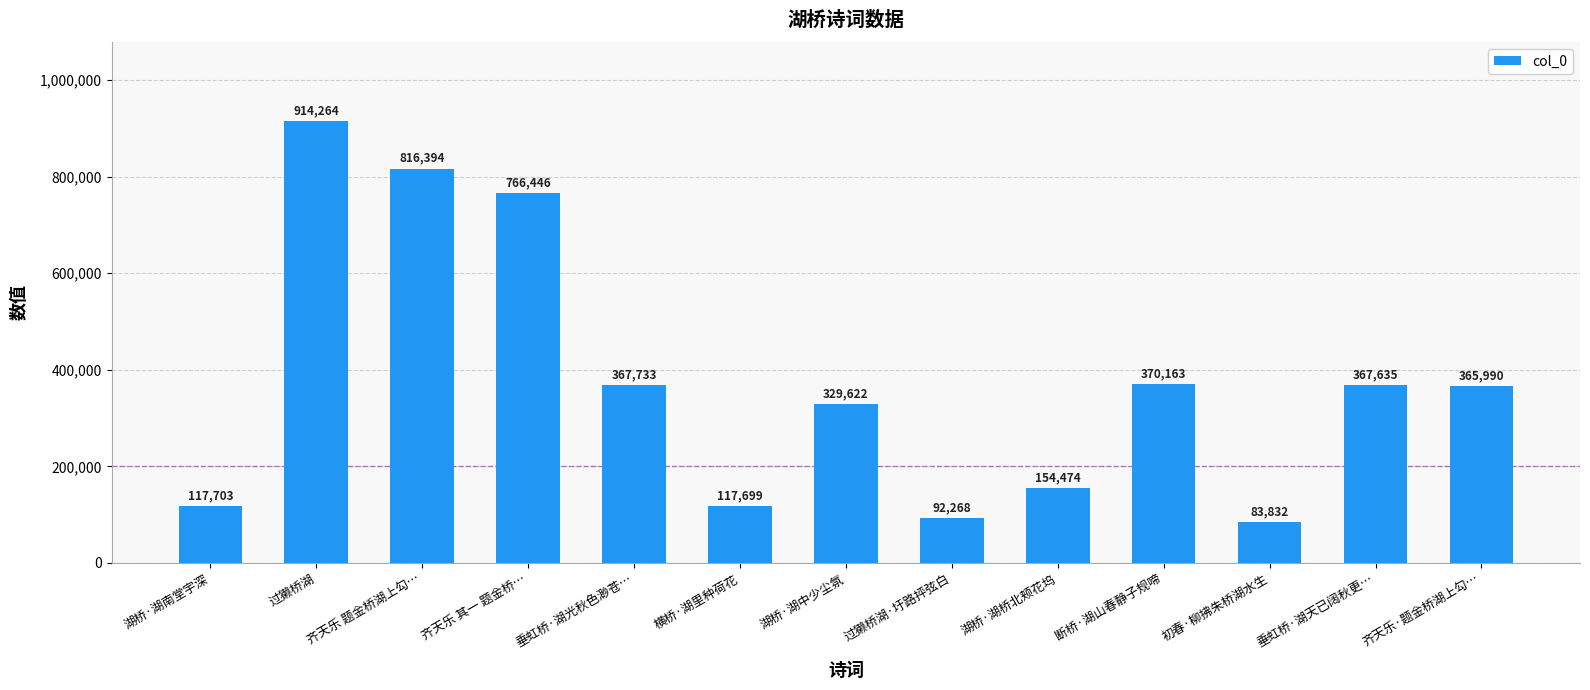

Does the chart contain any negative values?

No